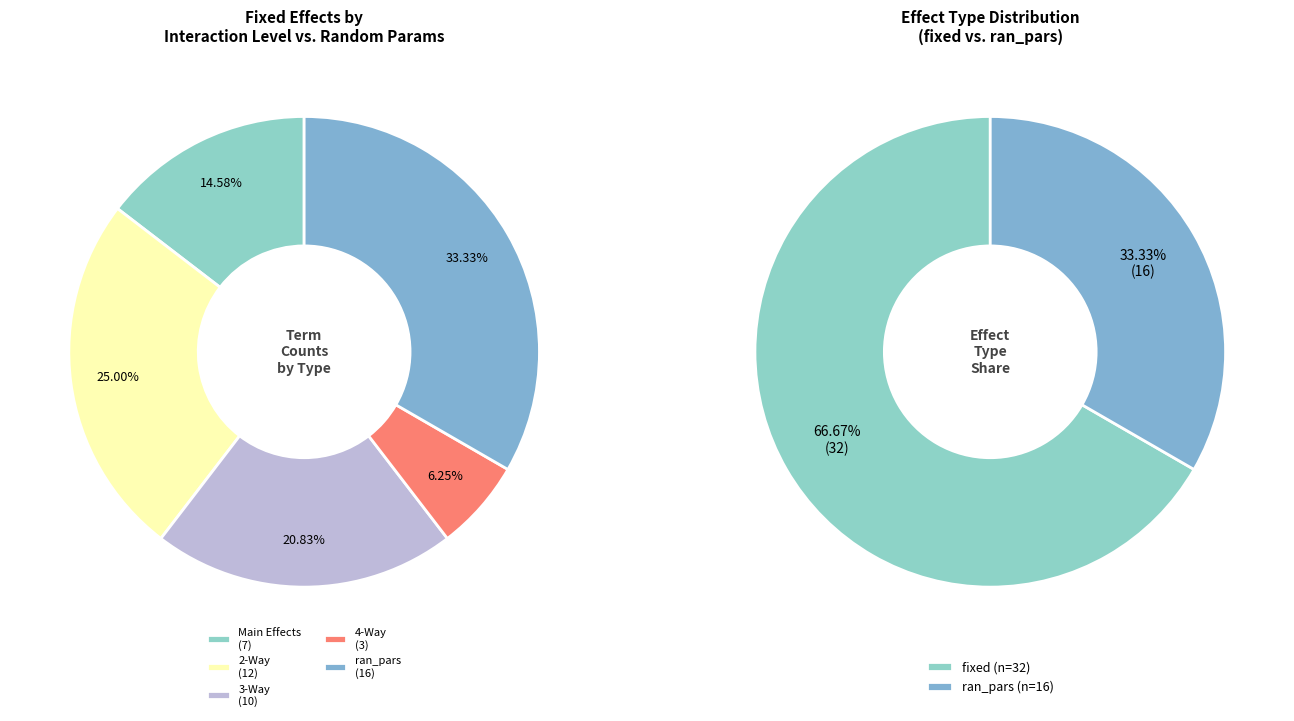

How many slices are in this pie chart?

2